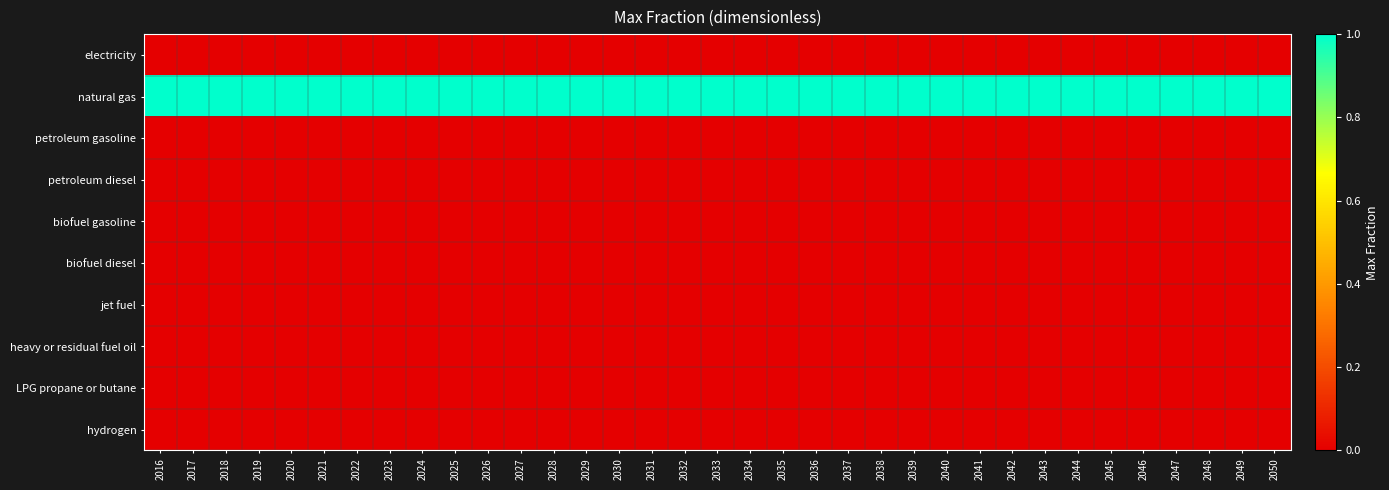

What is the spread (max minus min) of values at 2039?

1